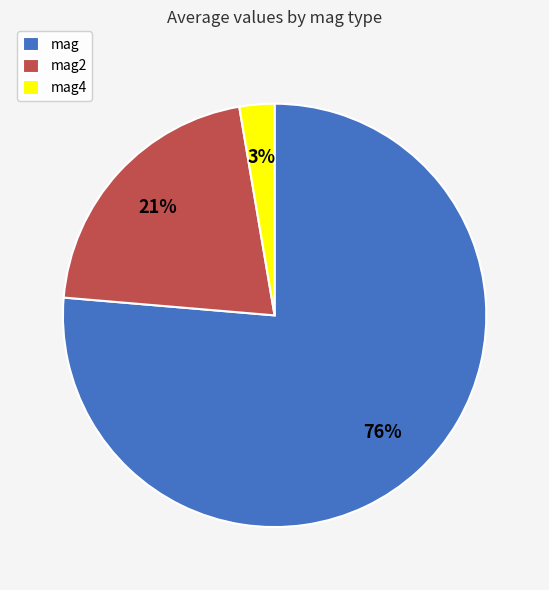

Combined, do mag and mag2 account for over 50%?

Yes